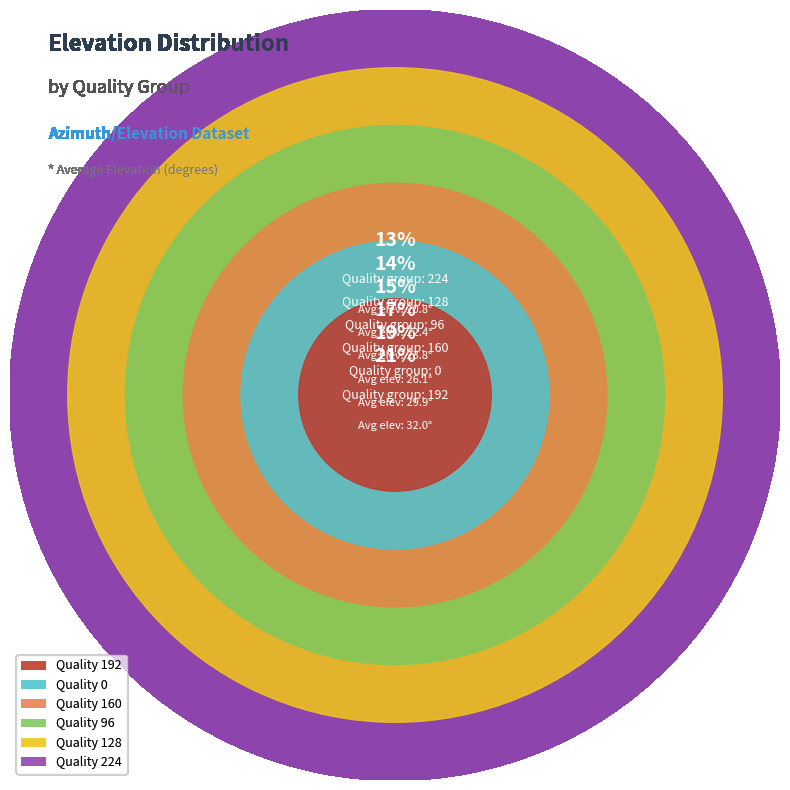

Is there any slice that represents more than half of the pie?

No